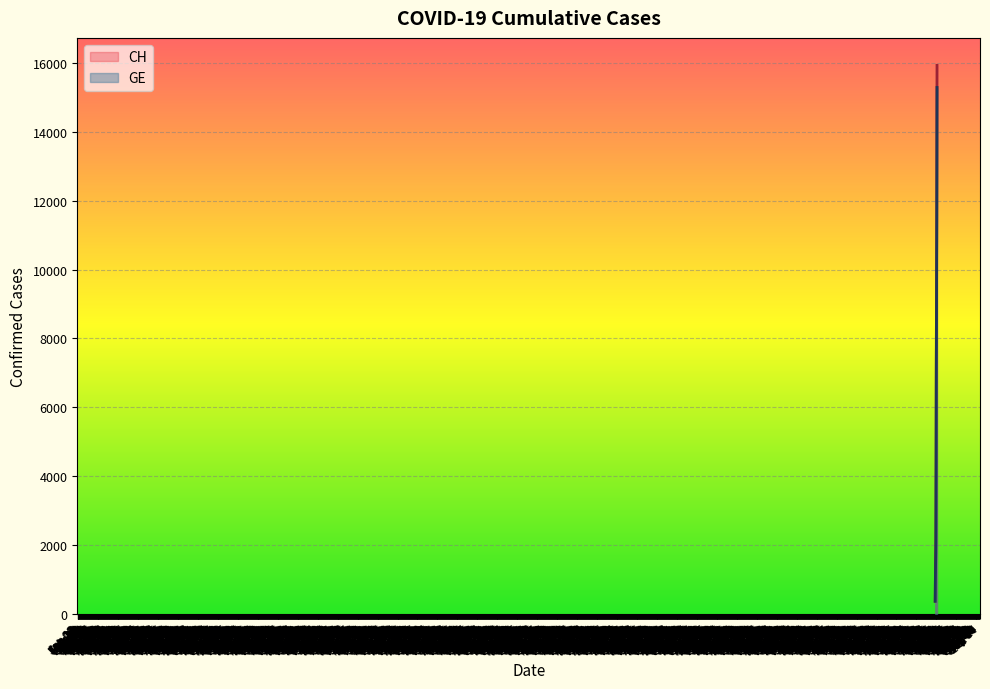

What is the label of the 27th point from the left?

2020-03-22